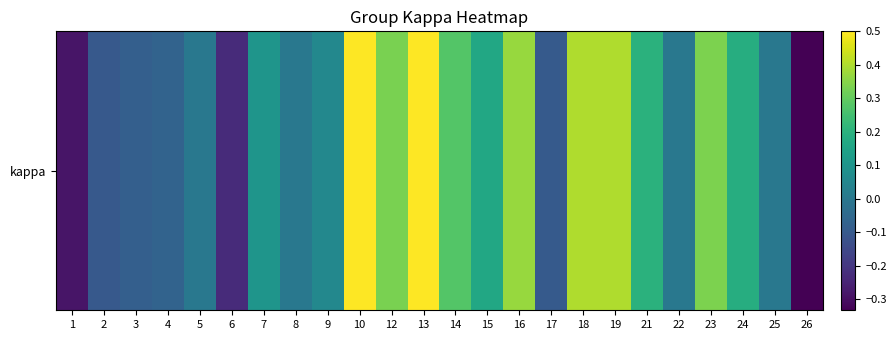

Reading right to left, extract all data points from this chart.

-0.3	0.0	0.2	0.3	0.0	0.2	0.4	0.4	-0.1	0.4	0.2	0.3	0.5	0.3	0.5	0.1	0.0	0.1	-0.2	0.0	-0.1	-0.1	-0.1	-0.3